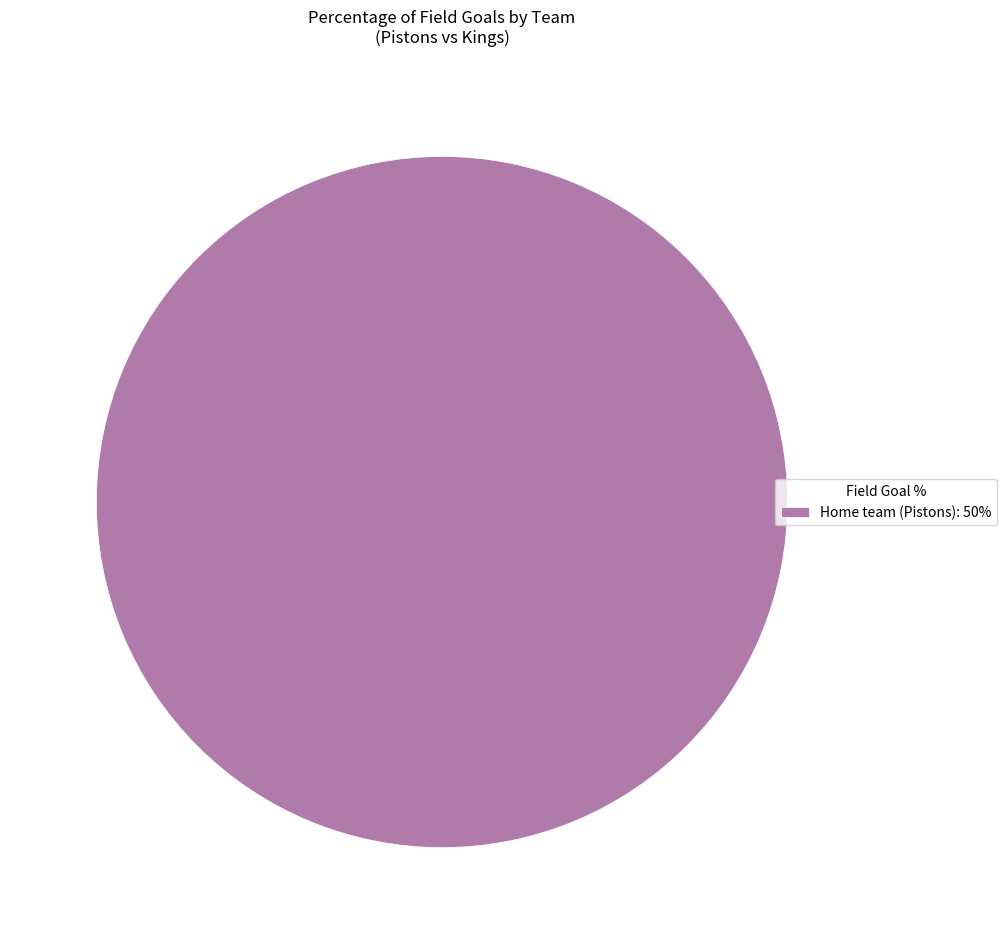

True or false: Home team (Pistons): 50% accounts for 100% of the total.

True